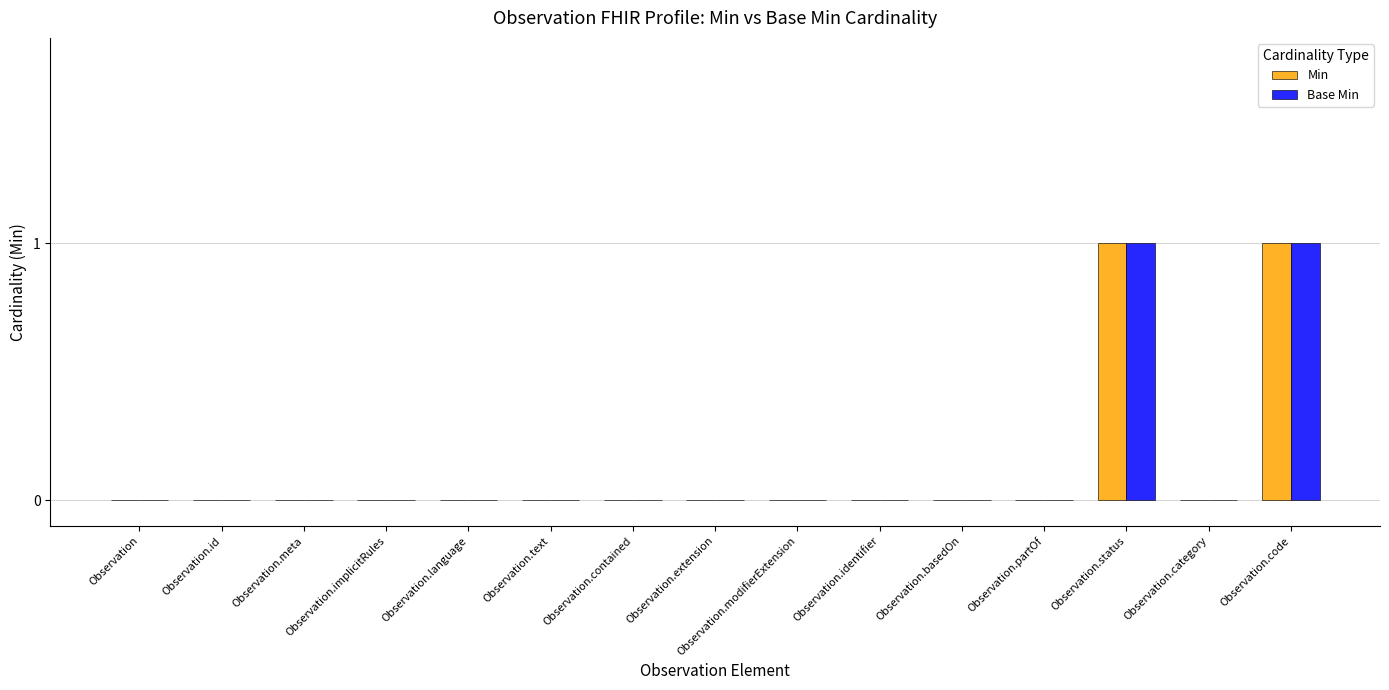

Is it true that Min equals 0 at Observation.extension?

True